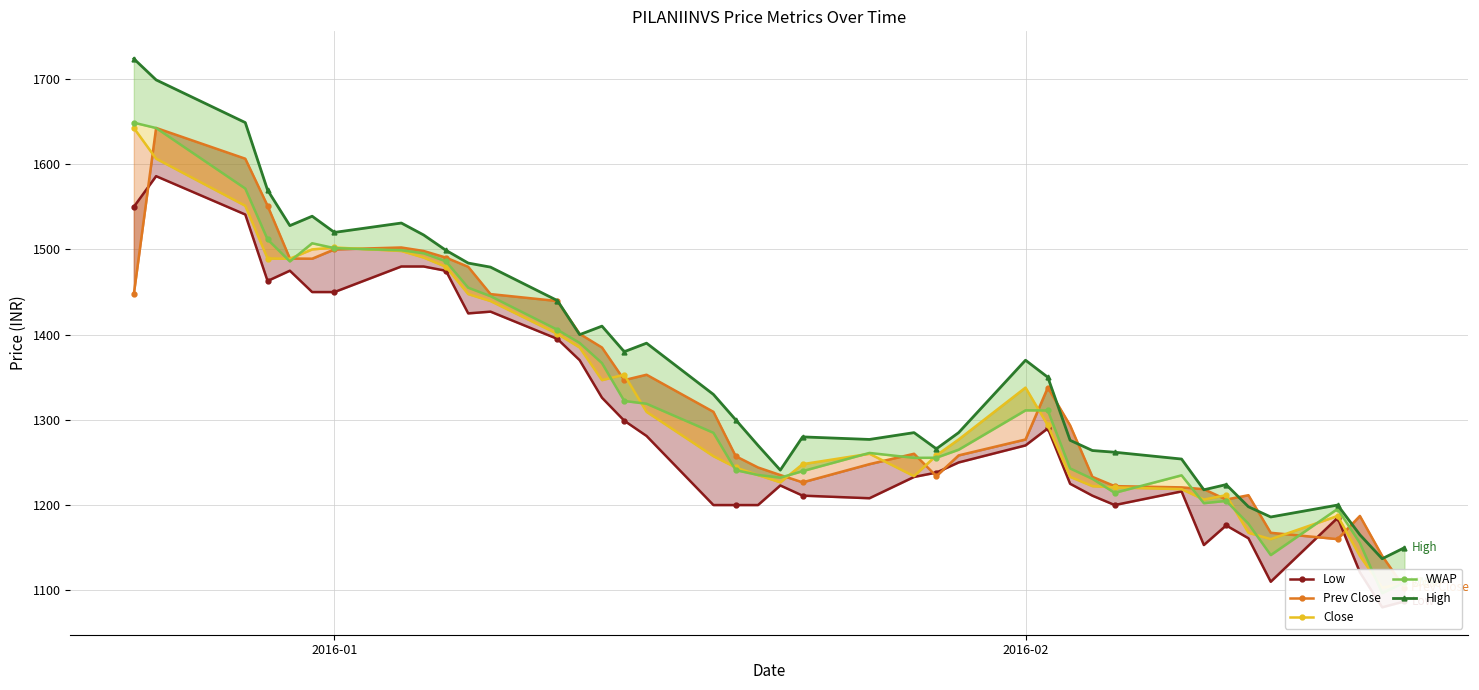

What are all the series names shown in the legend?

Low, Prev Close, Close, VWAP, High